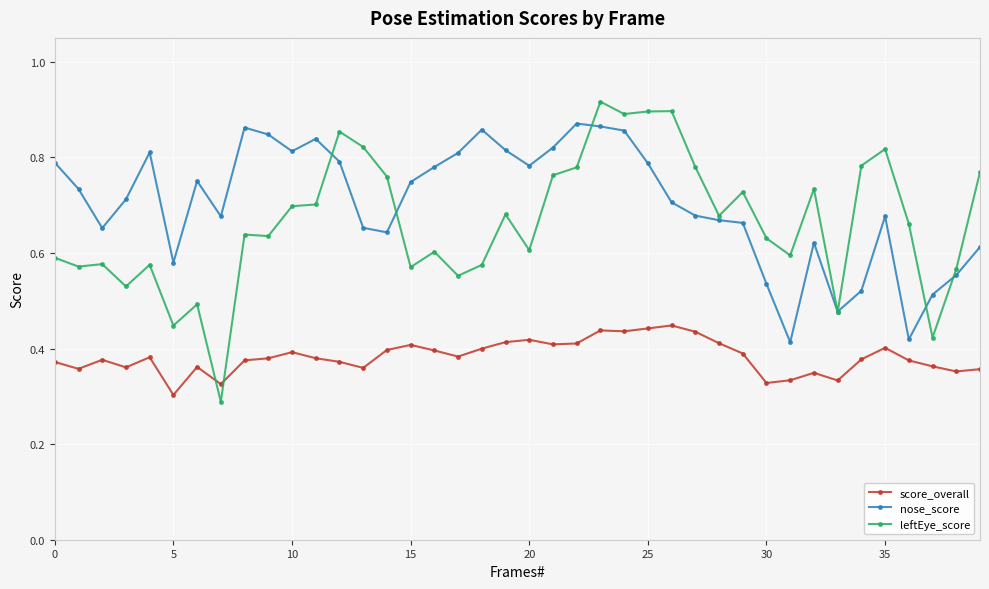

Rank the series by their maximum value, from lowest to highest.

score_overall, nose_score, leftEye_score